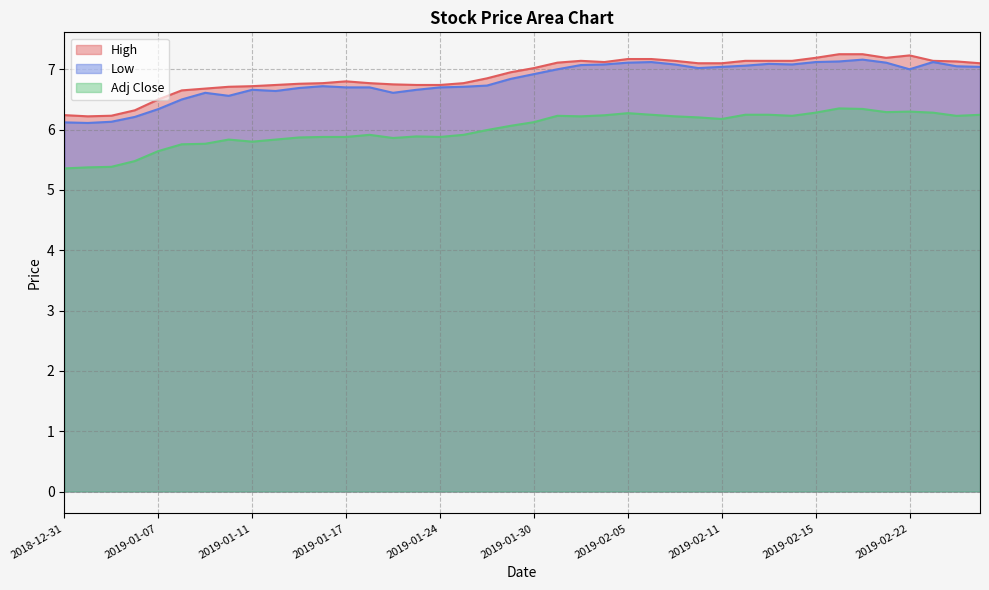

The High series shows 4.1 at 2019-01-25. True or false?

False